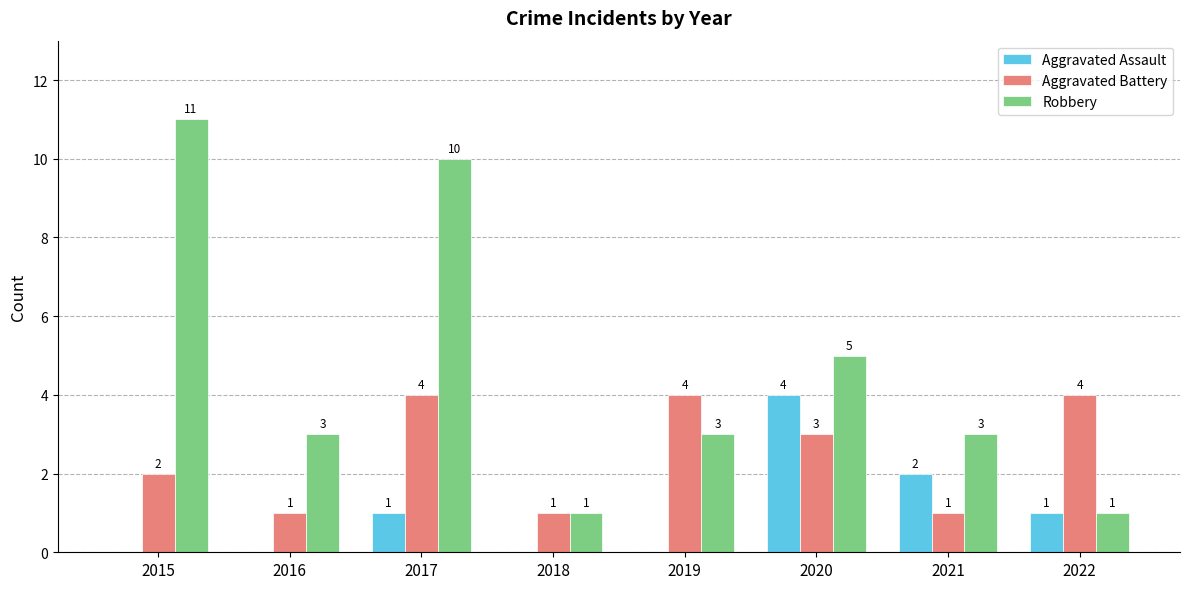

Is the value of Aggravated Assault at 2019 greater than the value of Aggravated Battery at 2020?

No